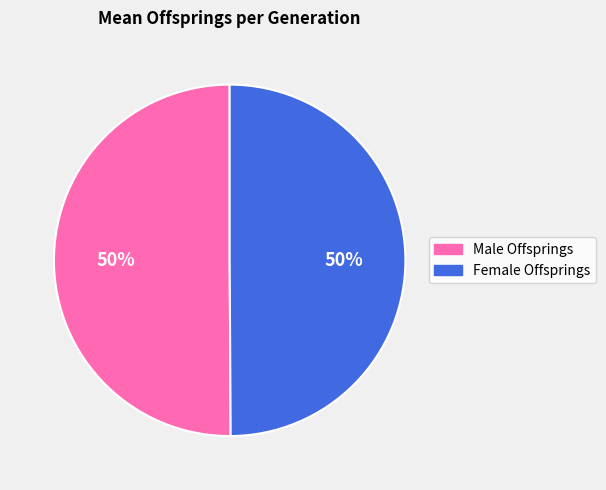

To the nearest percent, what is the combined percentage of Male Offsprings and Female Offsprings?

100%